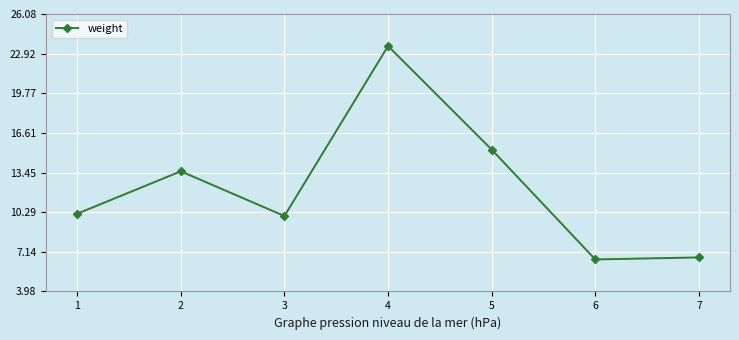

What is the difference between the values at 4 and 6?

17.0